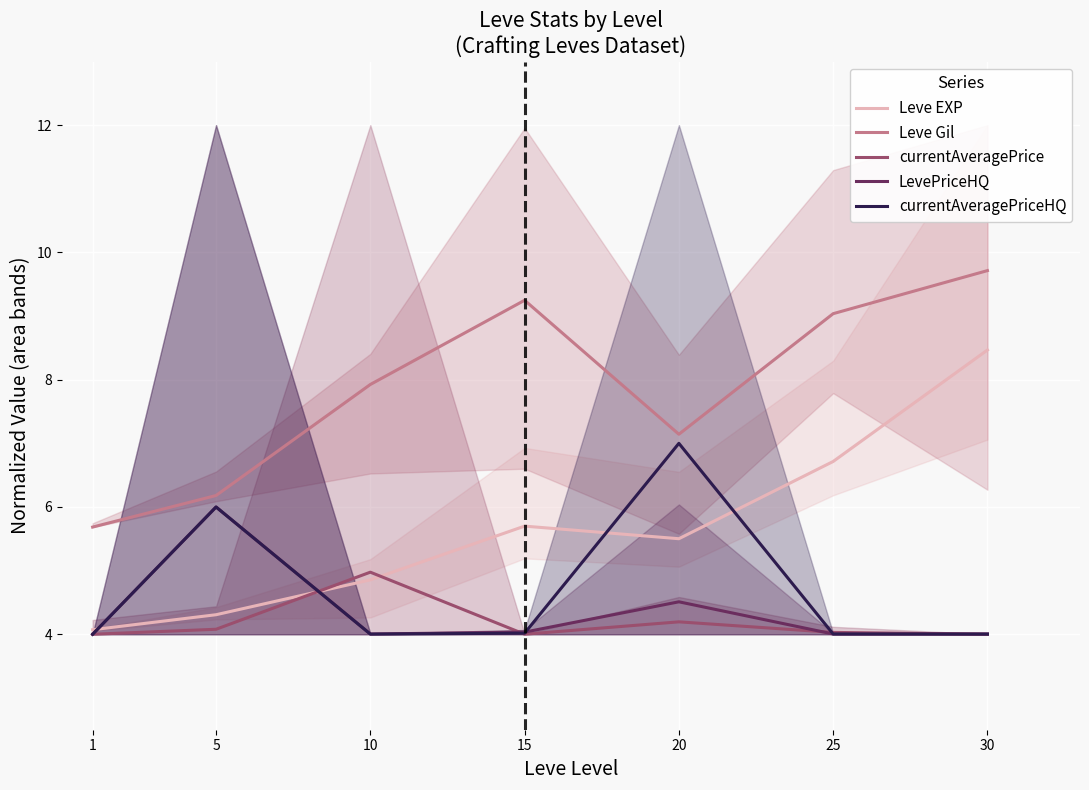

True or false: LevePriceHQ and Leve Gil intersect in this chart.

False